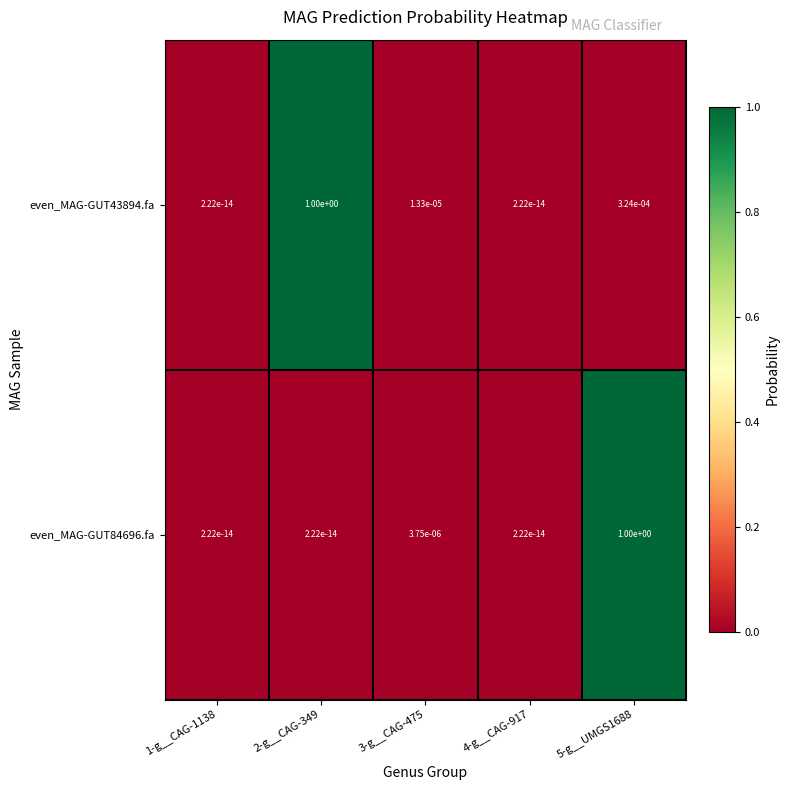

Is the value of even_MAG-GUT43894.fa at 3-g__CAG-475 greater than the value of even_MAG-GUT84696.fa at 1-g__CAG-1138?

Yes